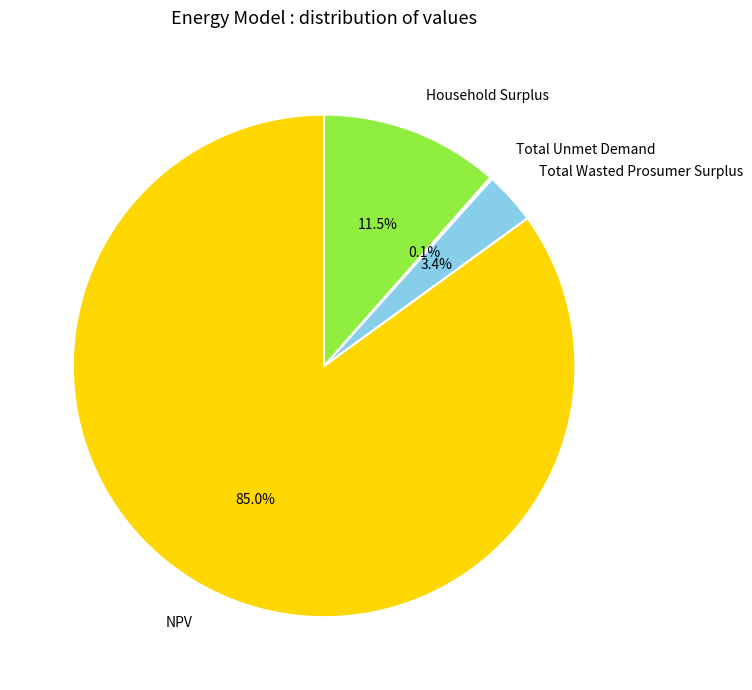

To the nearest percent, what is the combined percentage of Household Surplus and Total Wasted Prosumer Surplus?

15%